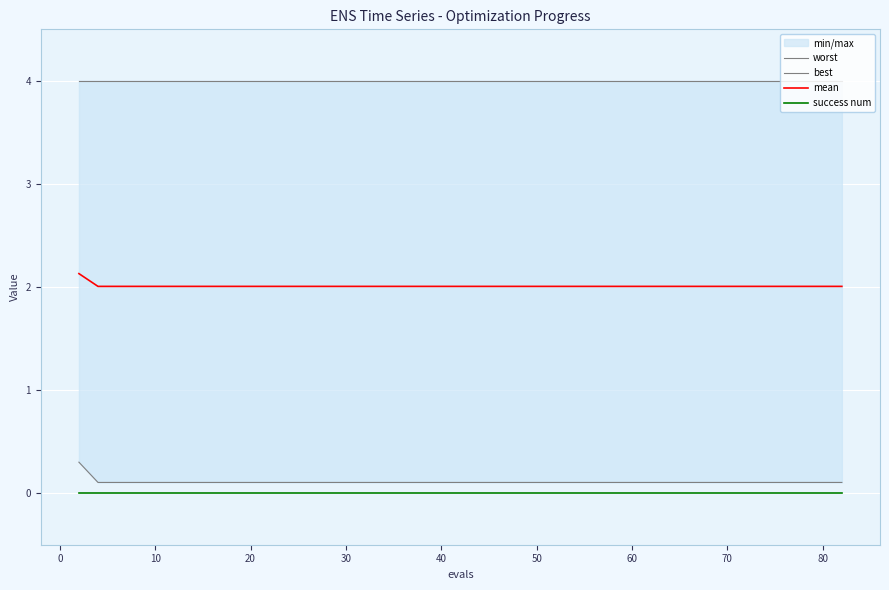

What is the lowest value of the mean series?

2.0